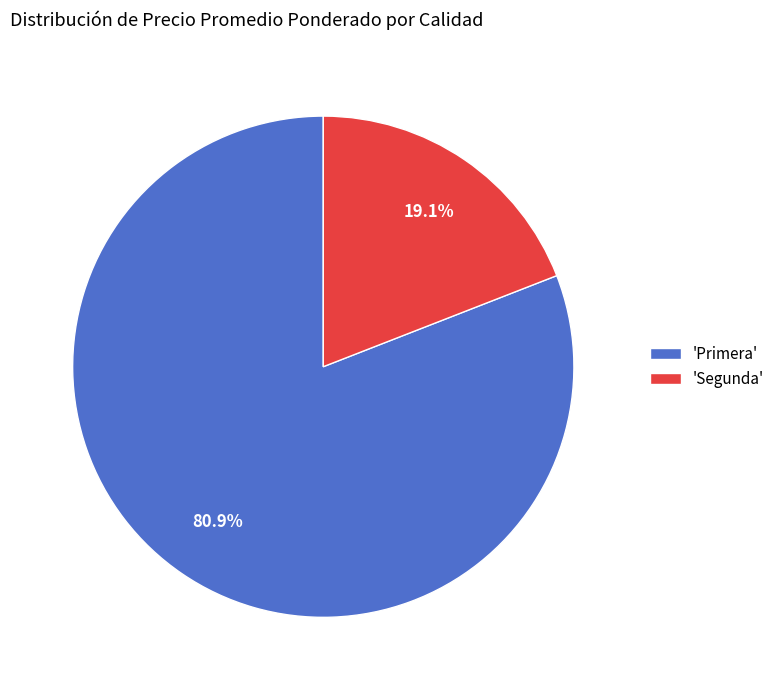

What percentage do 'Segunda' and 'Primera' together represent?

100.0%